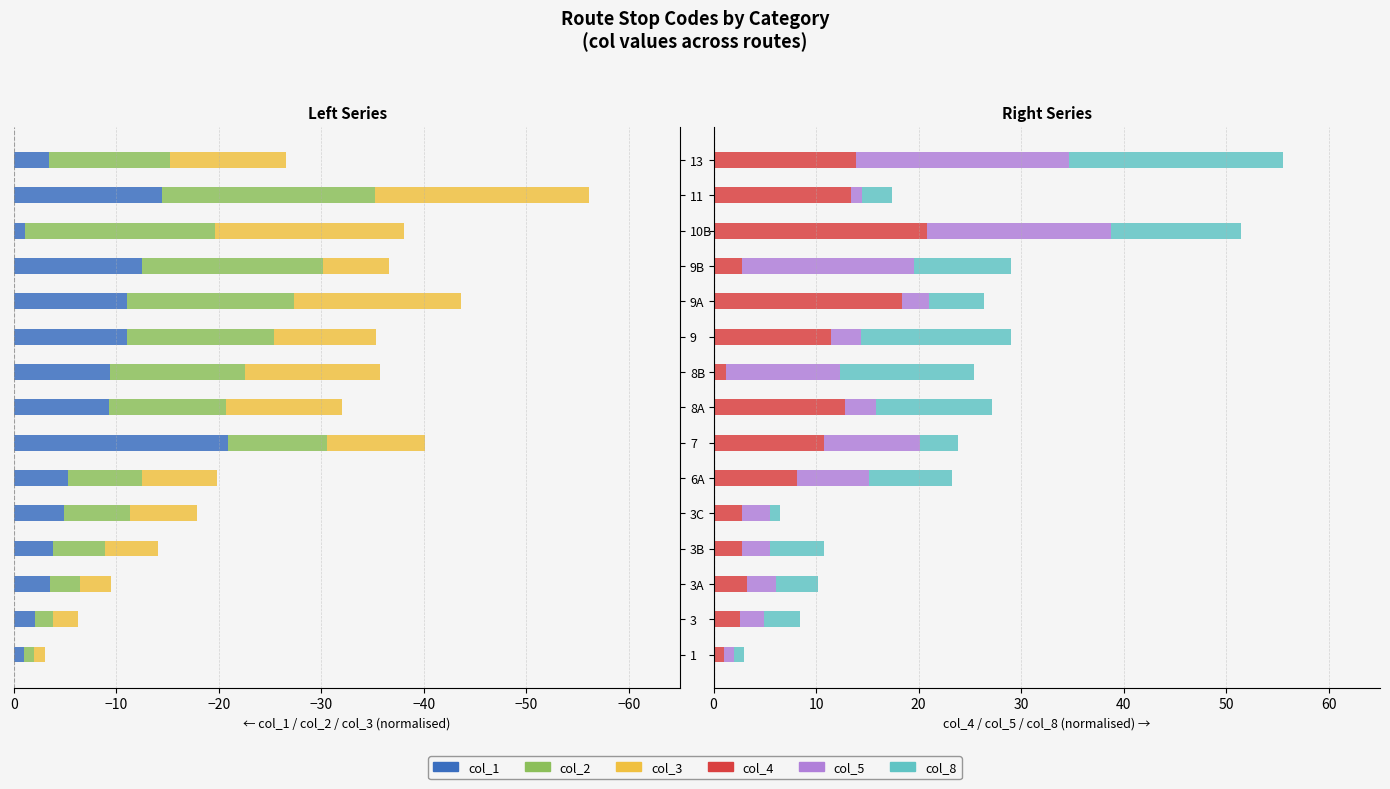

Rank the series by their maximum value, from lowest to highest.

col_1, col_2, col_3, col_4, col_5, col_8